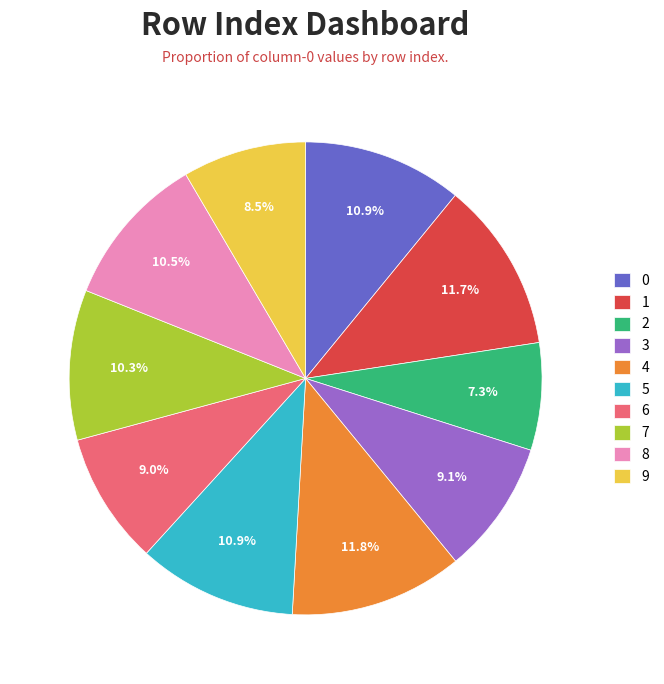

To the nearest percent, what is the difference between the 3 and 8 slice percentages?

1%